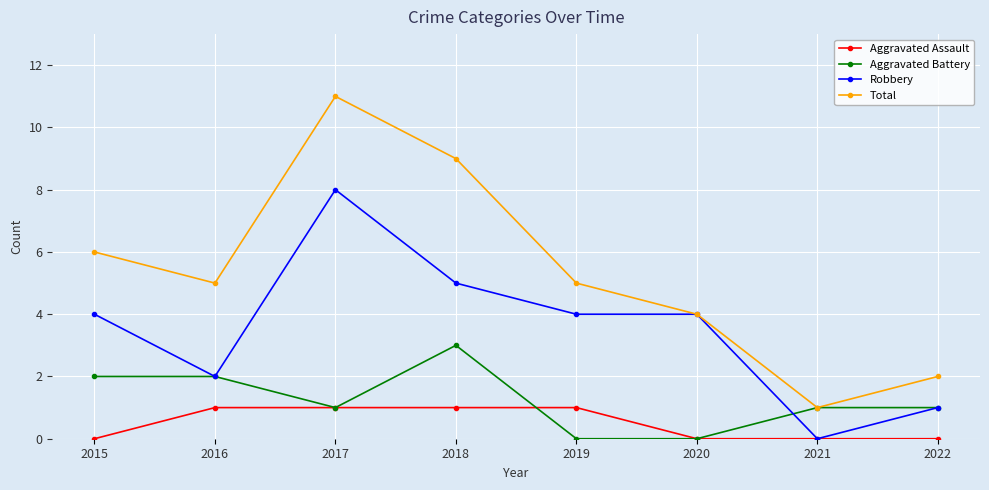

True or false: Total and Aggravated Assault intersect in this chart.

False